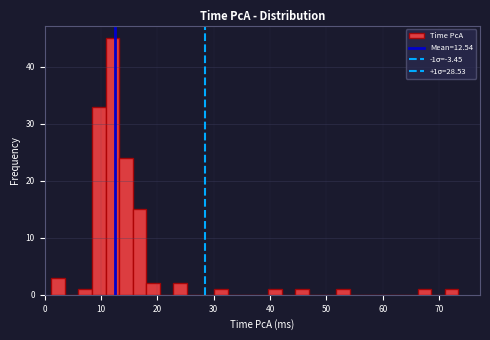

Around what value on the x-axis is the tallest bar? Give the approximate position of its centre, as read against the axis.

12